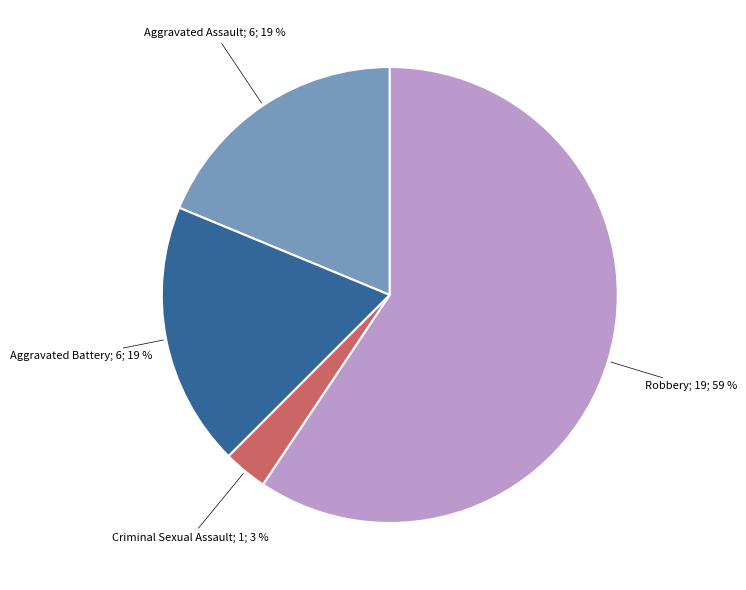

How many segments does this pie chart have?

4